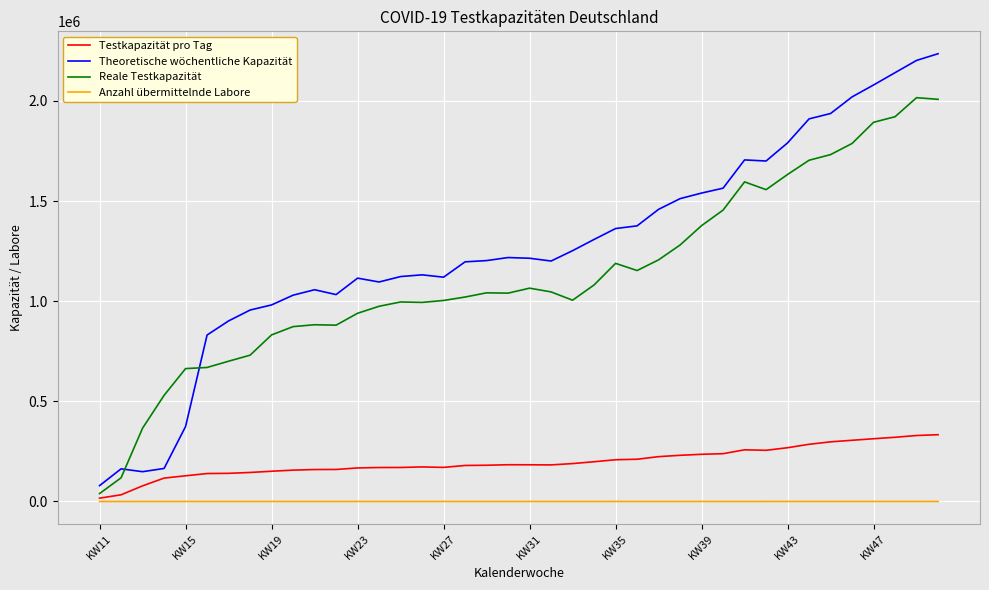

Which series has the largest total across all categories?

Theoretische wöchentliche Kapazität